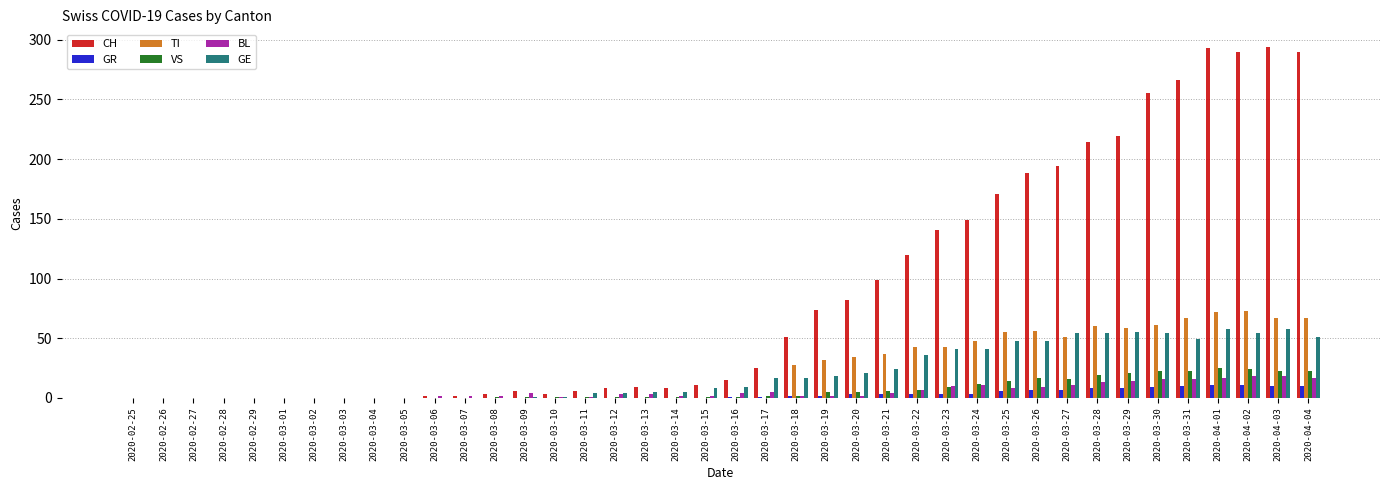

Which series changed the most between 2020-03-19 and 2020-03-24?

CH